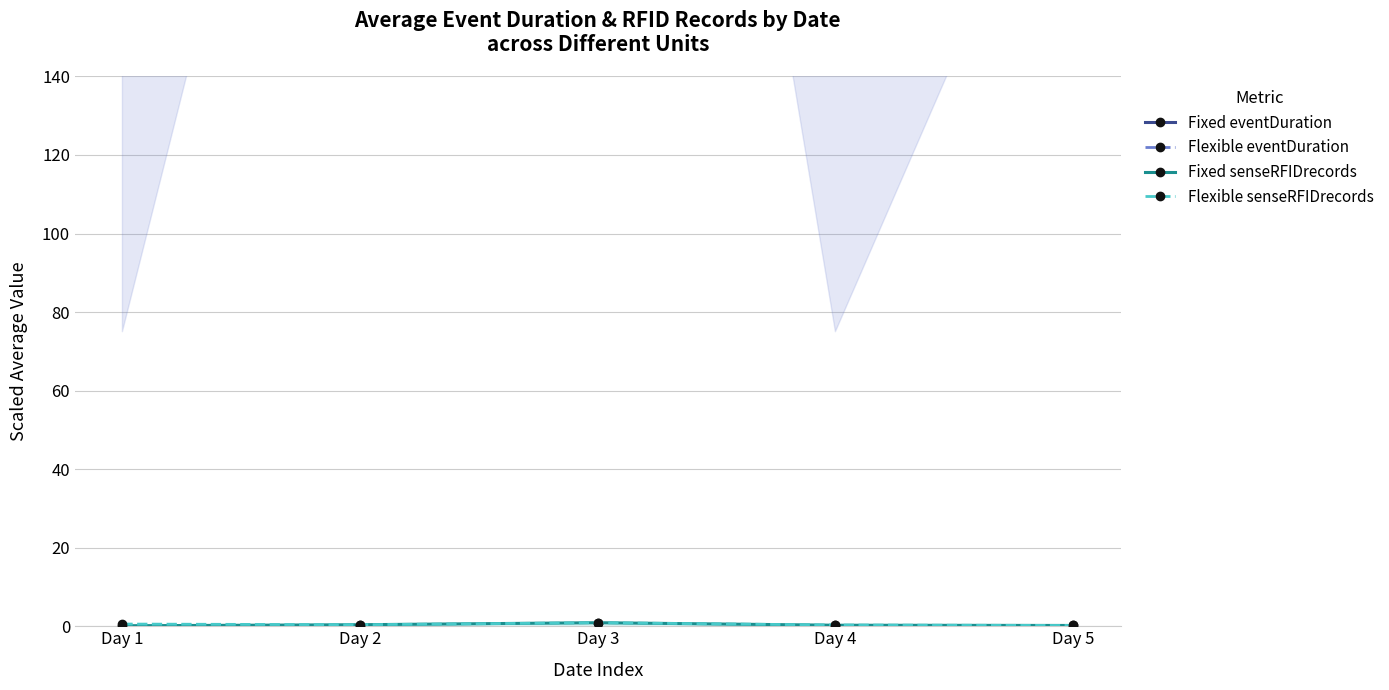

Rank the series at Day 1 from lowest to highest value.

Fixed senseRFIDrecords, Flexible senseRFIDrecords, Fixed eventDuration, Flexible eventDuration